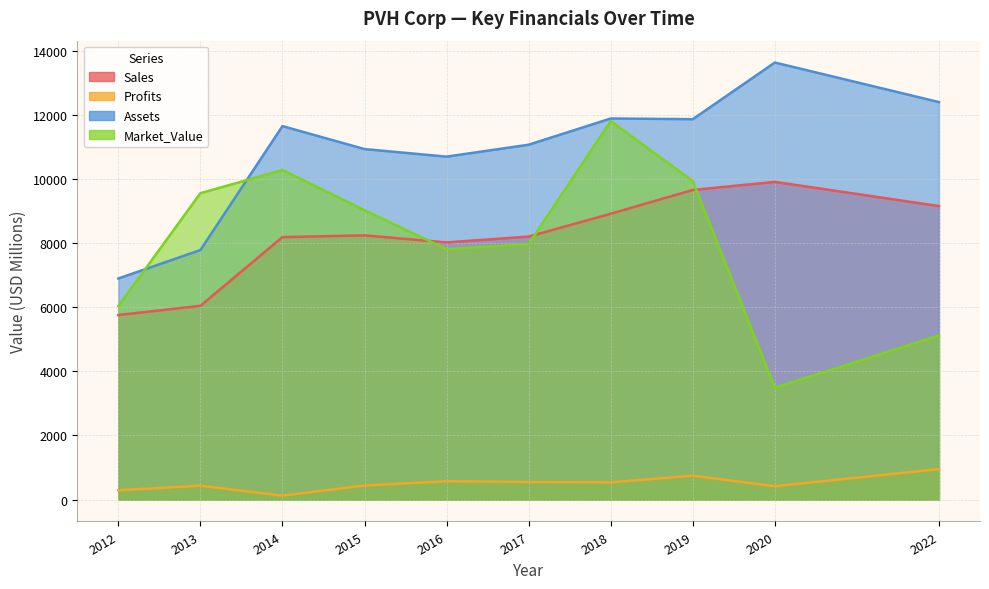

At which category is the sum across all series the highest?

2018